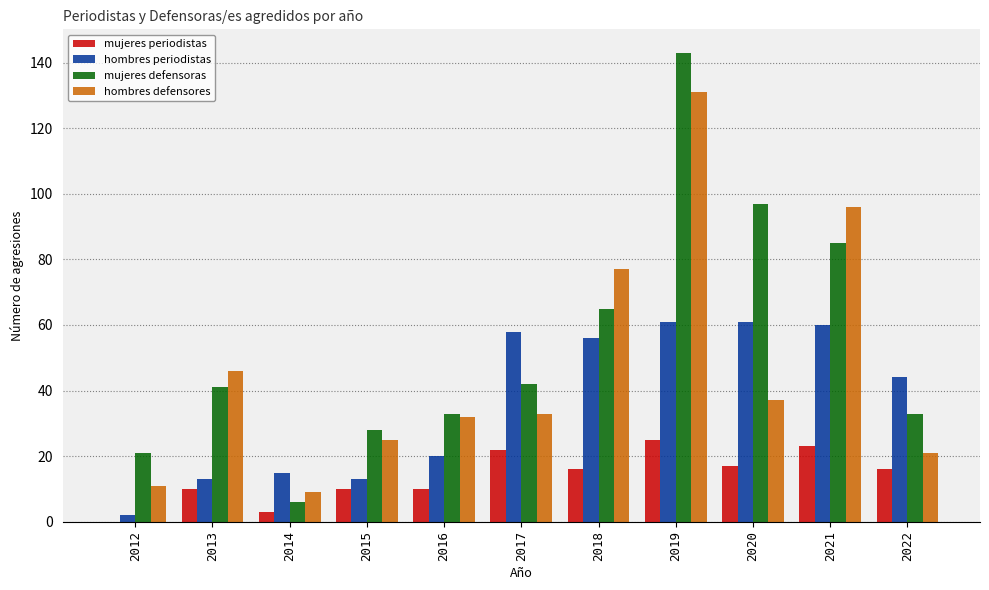

The value of mujeres periodistas at 2014 is 3. True or false?

True